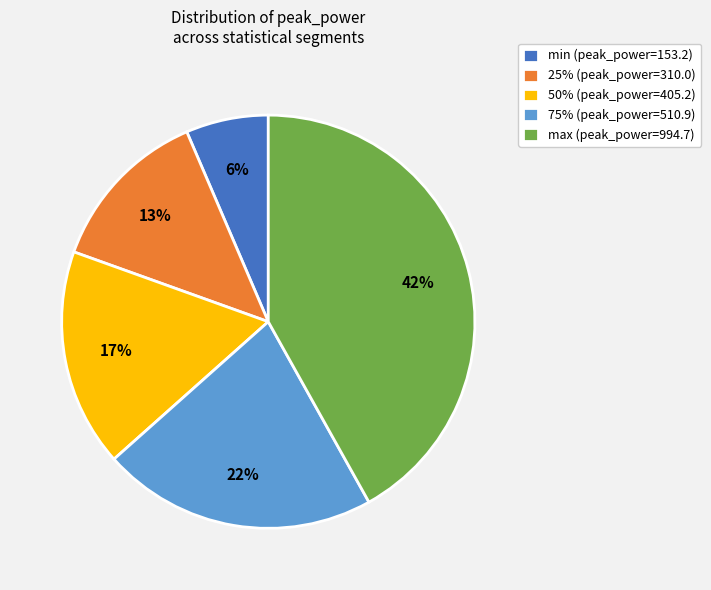

Does any single category account for the majority?

No